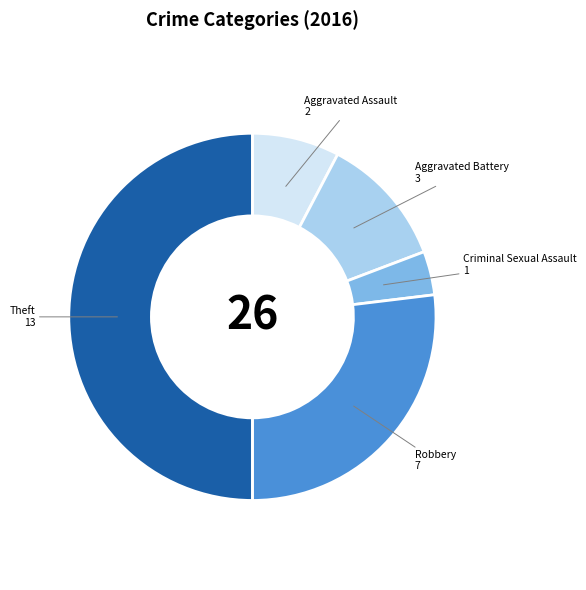

Which slice is the largest?

Theft